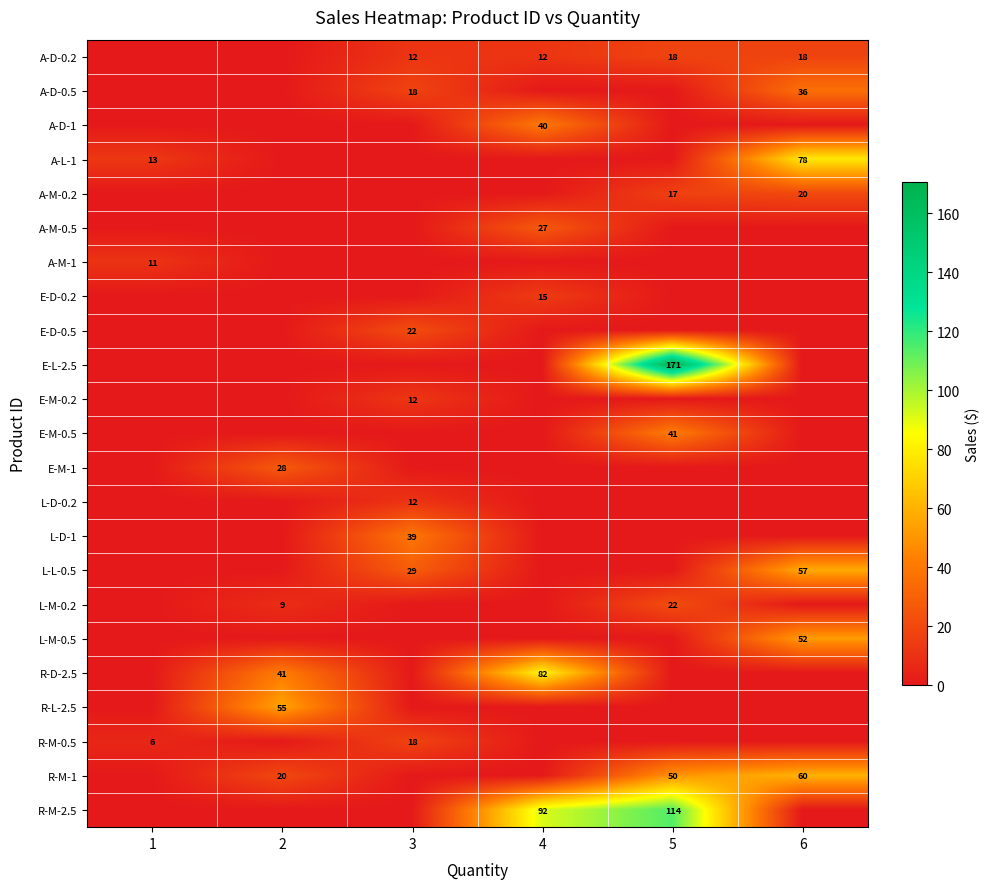

What is the spread (max minus min) of values at 2?

55.0